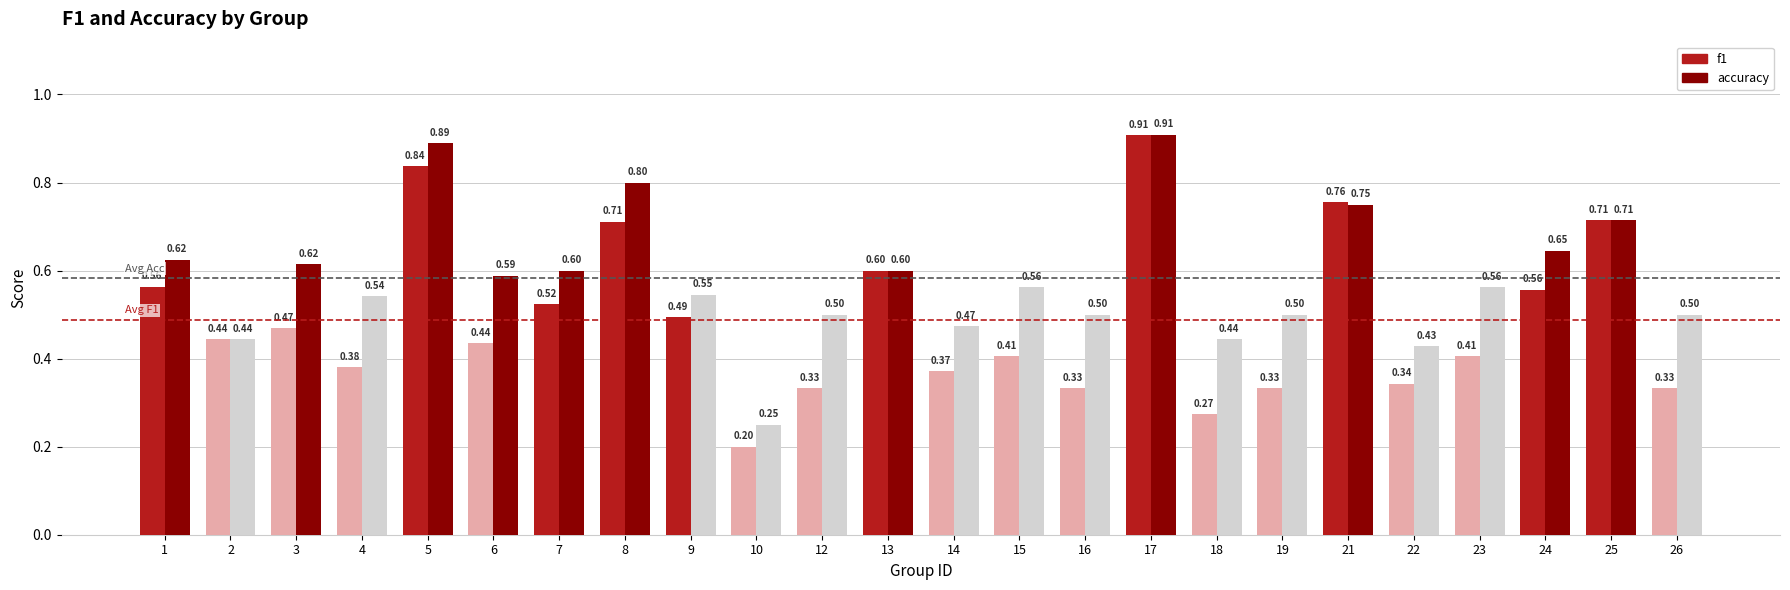

The value of accuracy at 5 is 0.2. True or false?

False